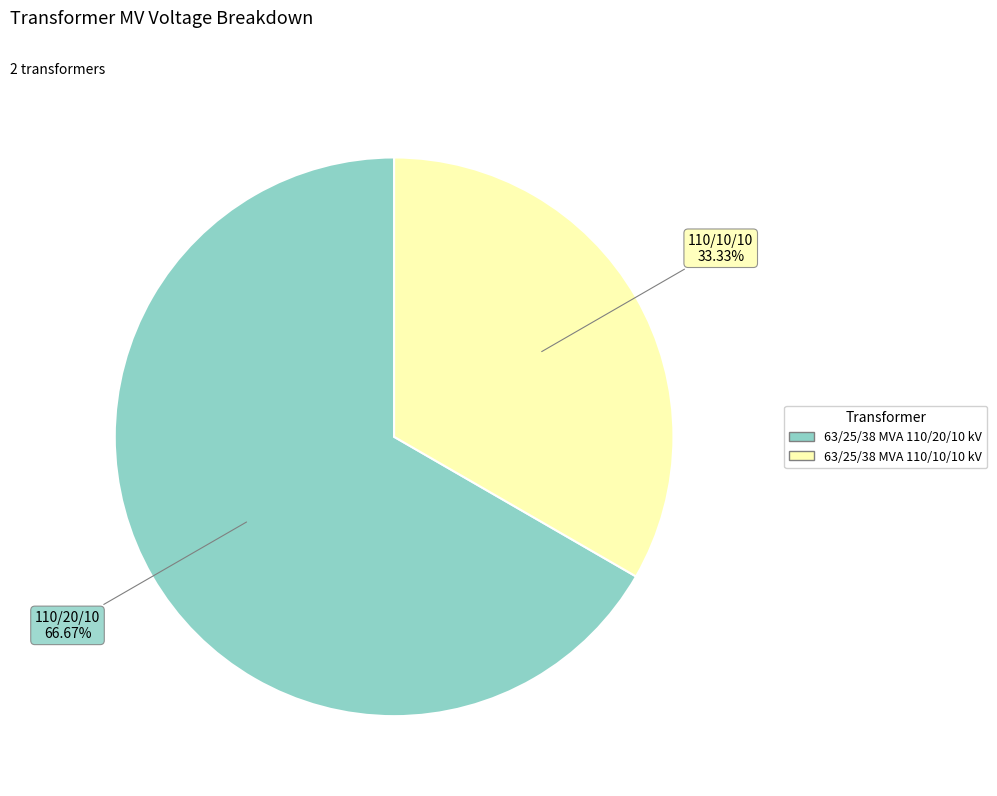

What percentage do 63/25/38 MVA 110/20/10 kV and 63/25/38 MVA 110/10/10 kV together represent?

100.0%